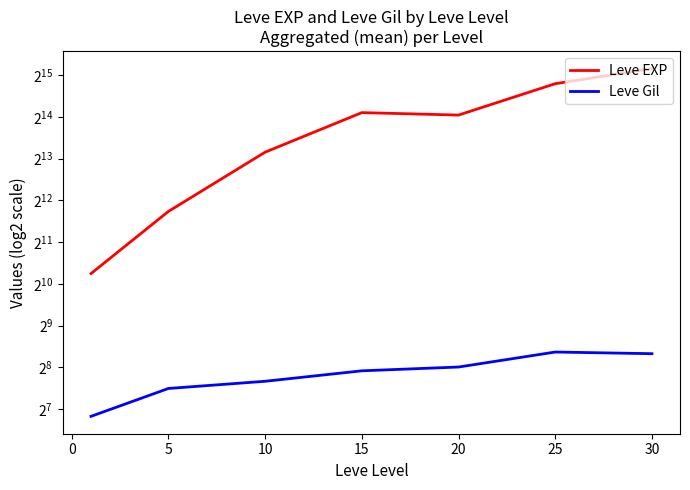

True or false: Leve EXP has a value of 22032.3 at 30.

False